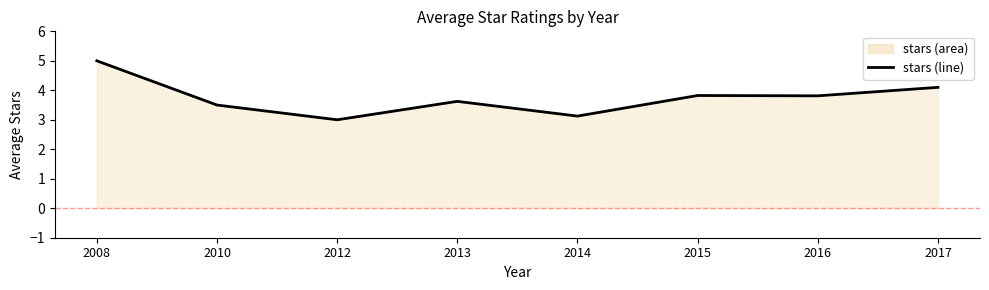

What is the sum of the values at 2015 and 2012?

6.8